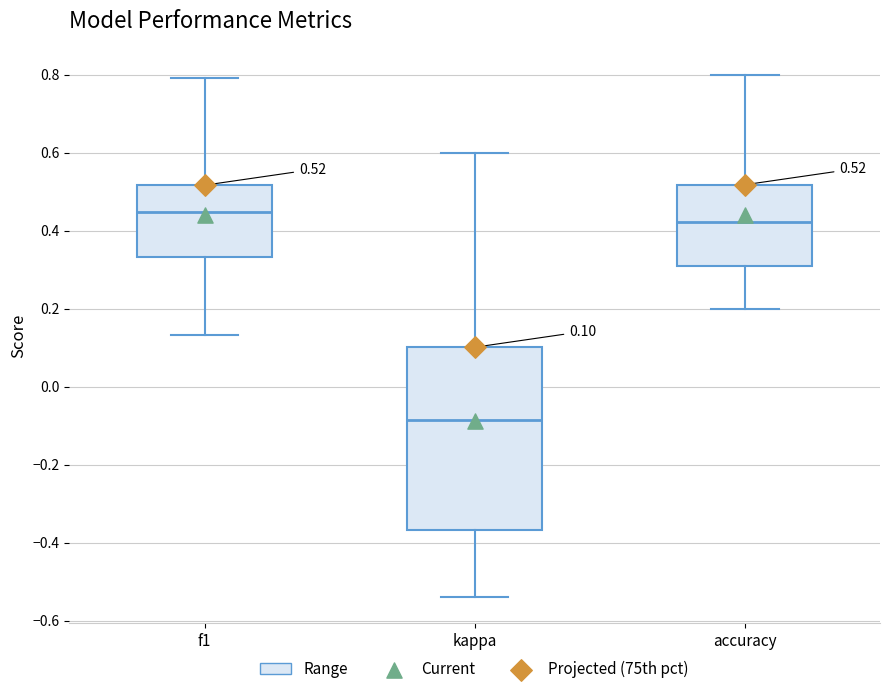

Which box is the tallest, from its lower edge to its upper edge?

kappa